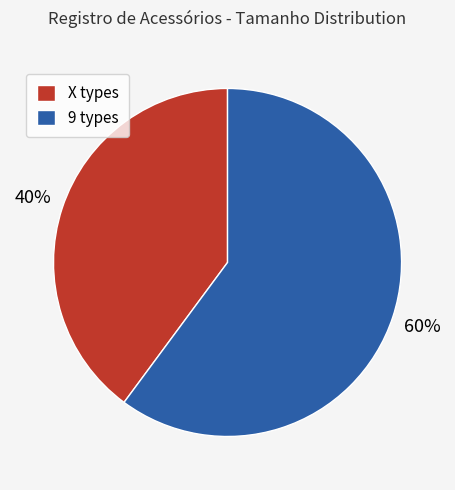

Count the number of slices in the pie.

2